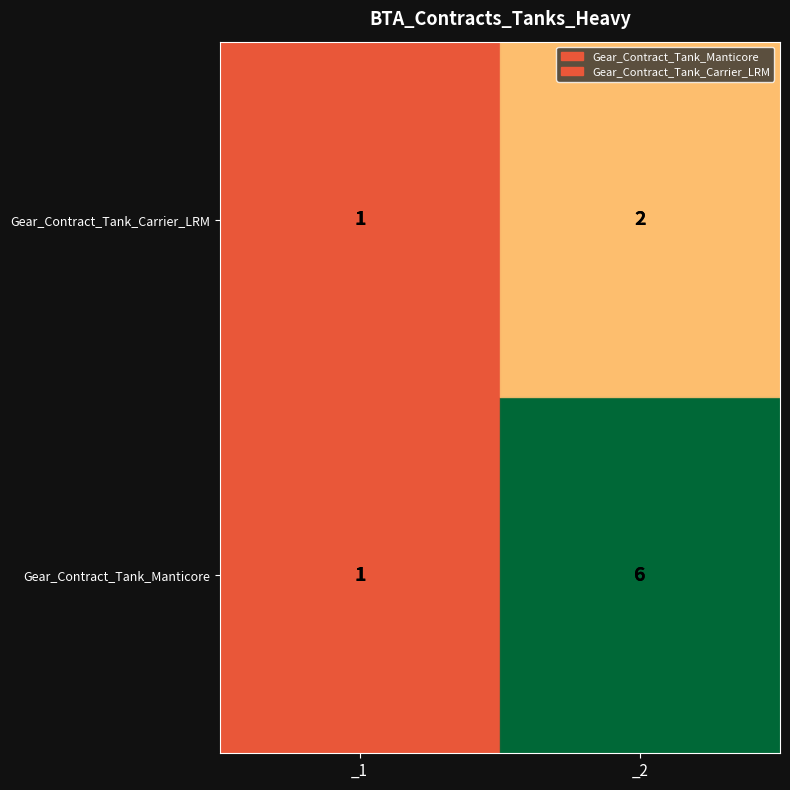

Which category has the highest value in the Gear_Contract_Tank_Carrier_LRM series?

_2